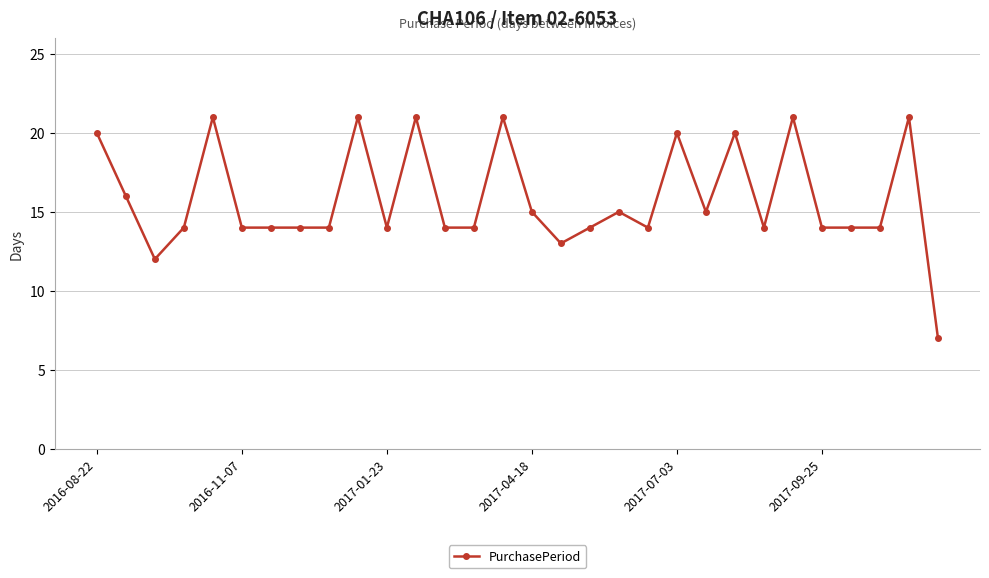

What is the value of the 6th point from the left?

14